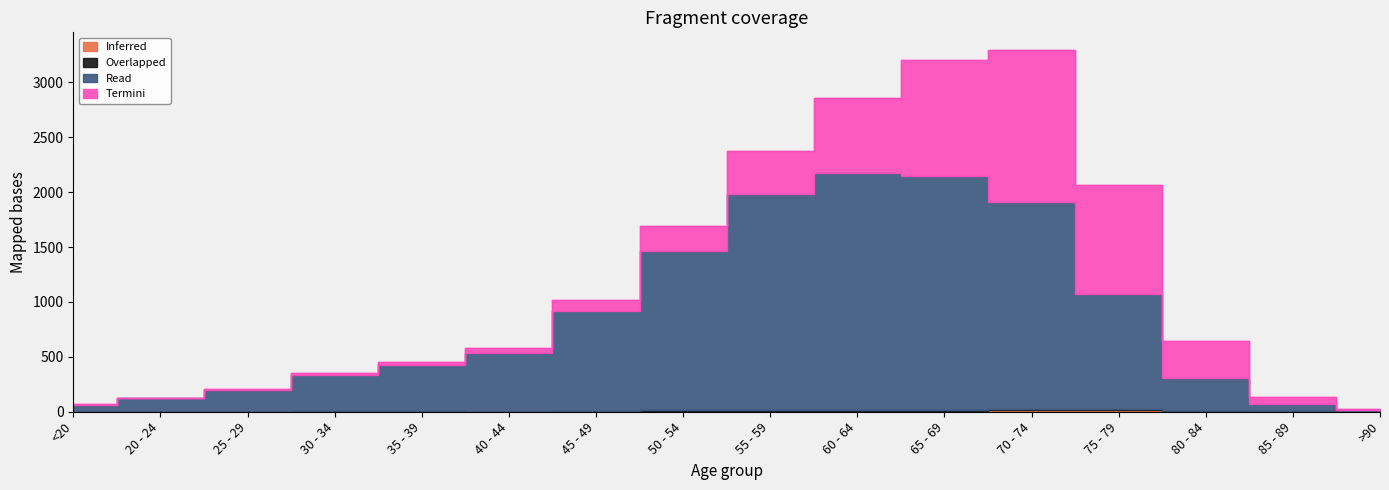

List the series in order of their peak value, highest first.

Read, Termini, Inferred, Overlapped